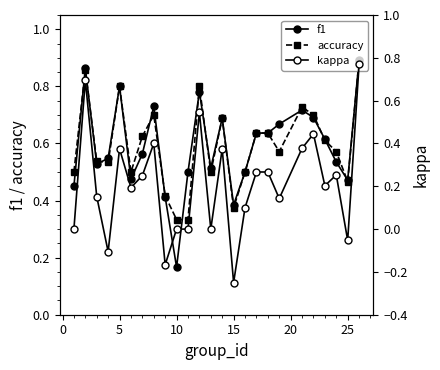

Which series changed the most between 9 and 20?

f1